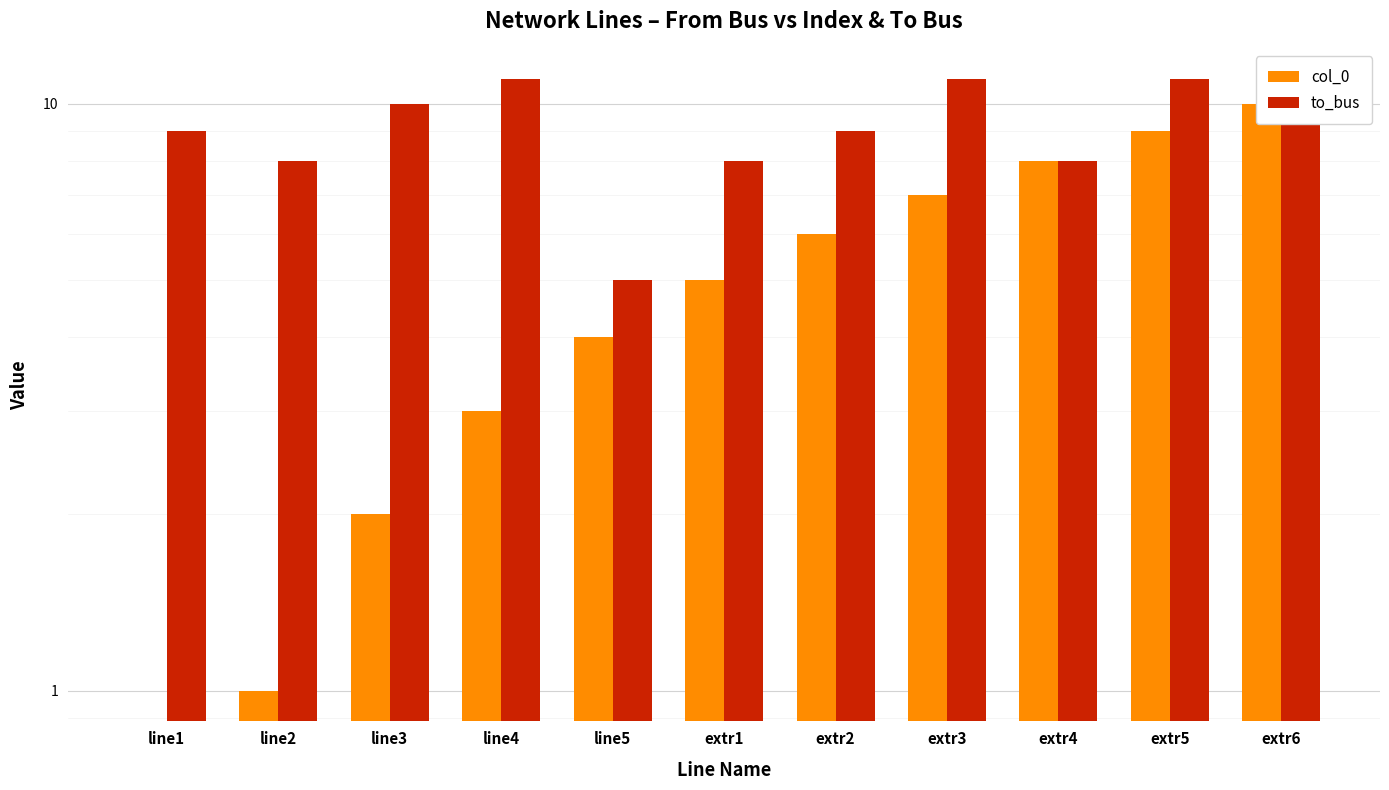

Is it true that col_0 equals 16 at extr5?

False